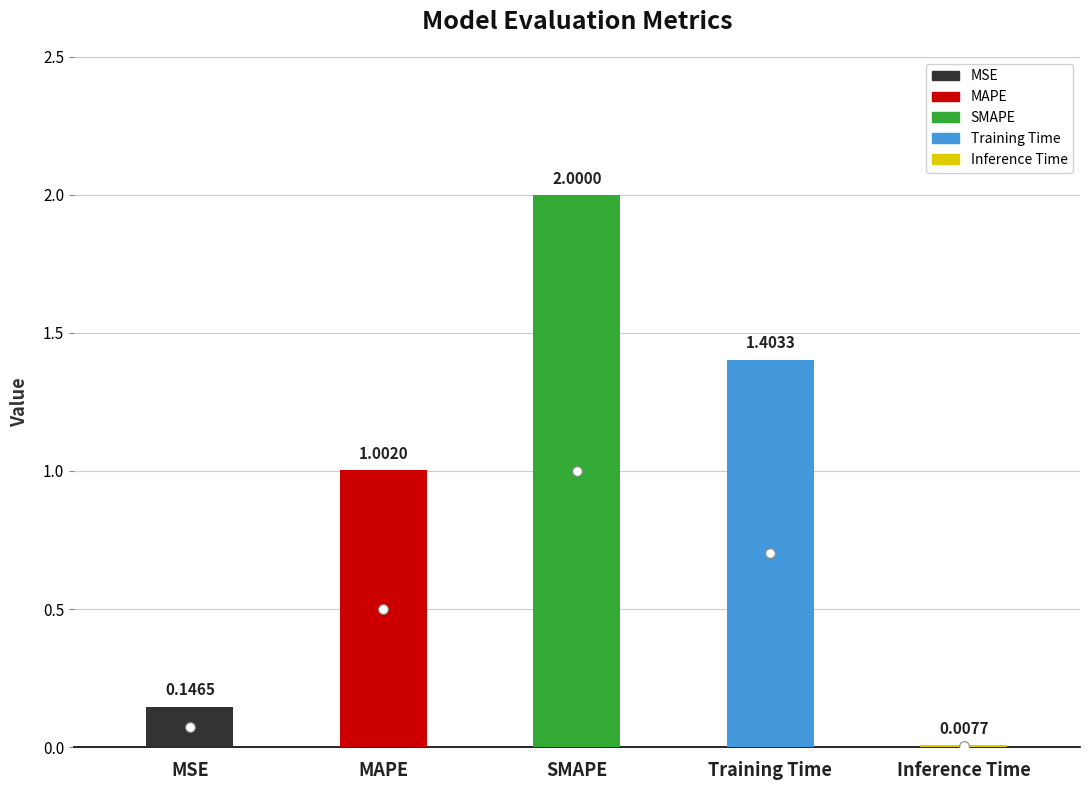

How many categories are shown in the chart?

5